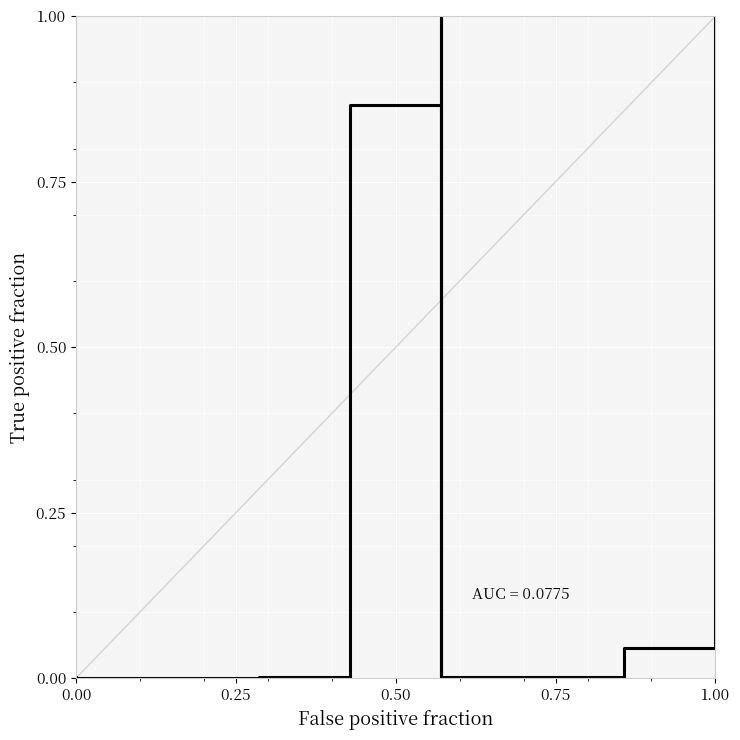

How many lines are shown in the chart?

1